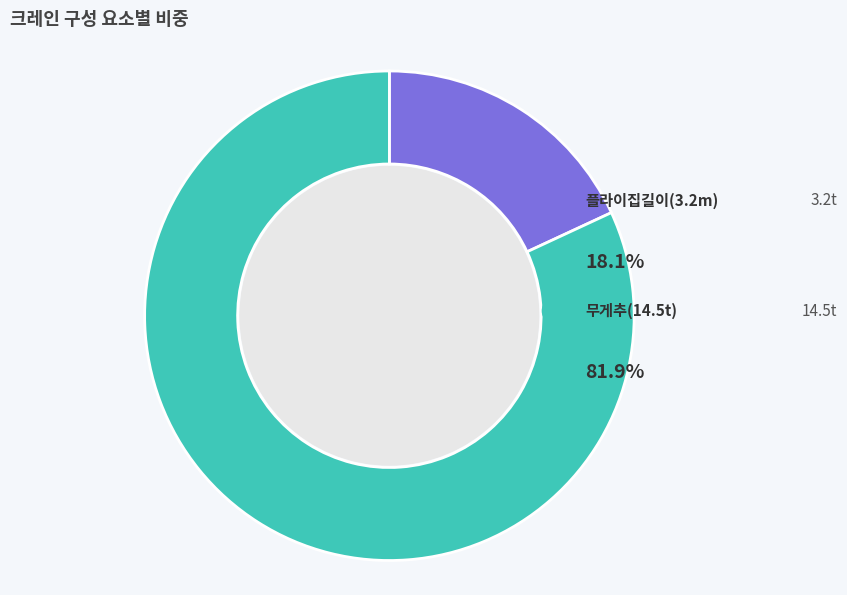

Combined, do 9 and 14 account for over 50%?

No